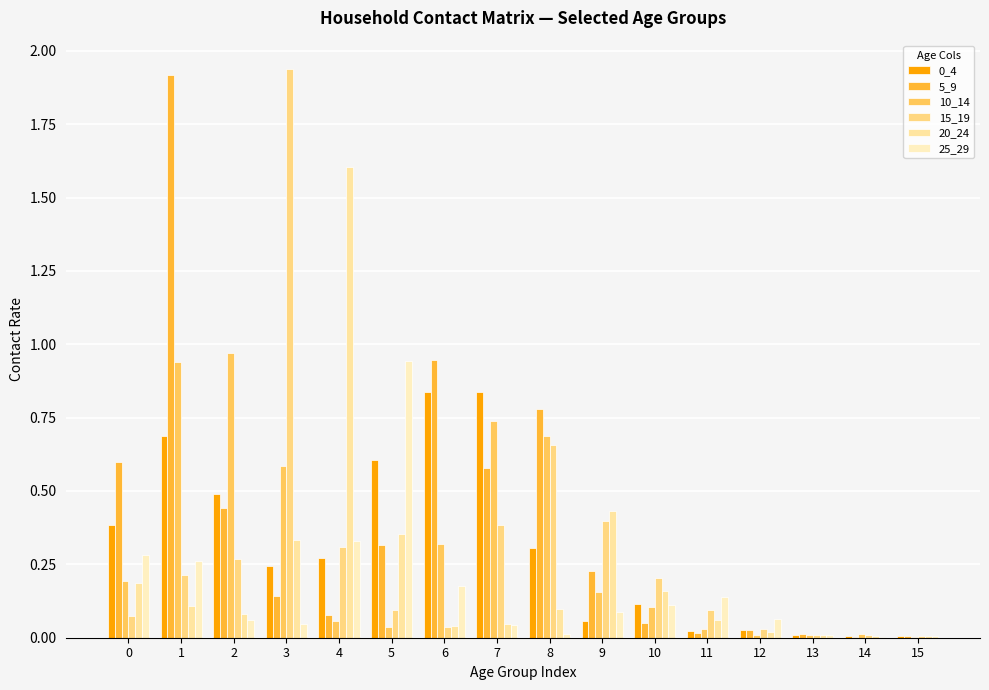

Which series has the largest range (max minus min)?

15_19